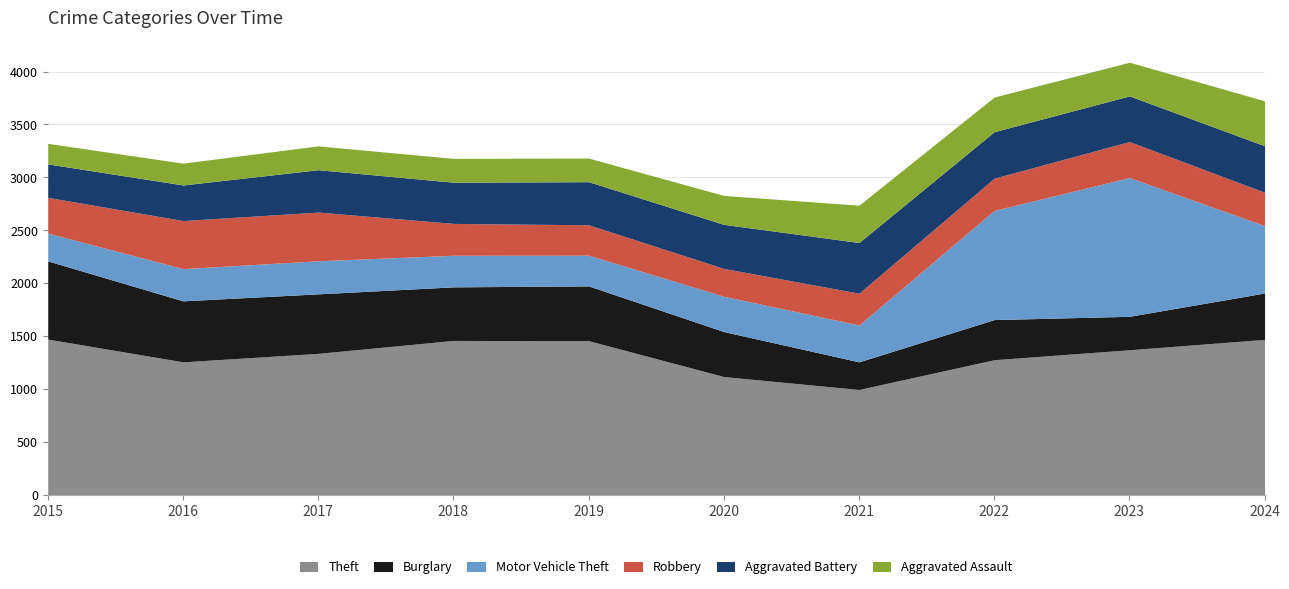

What is the spread (max minus min) of values at 2020?

857